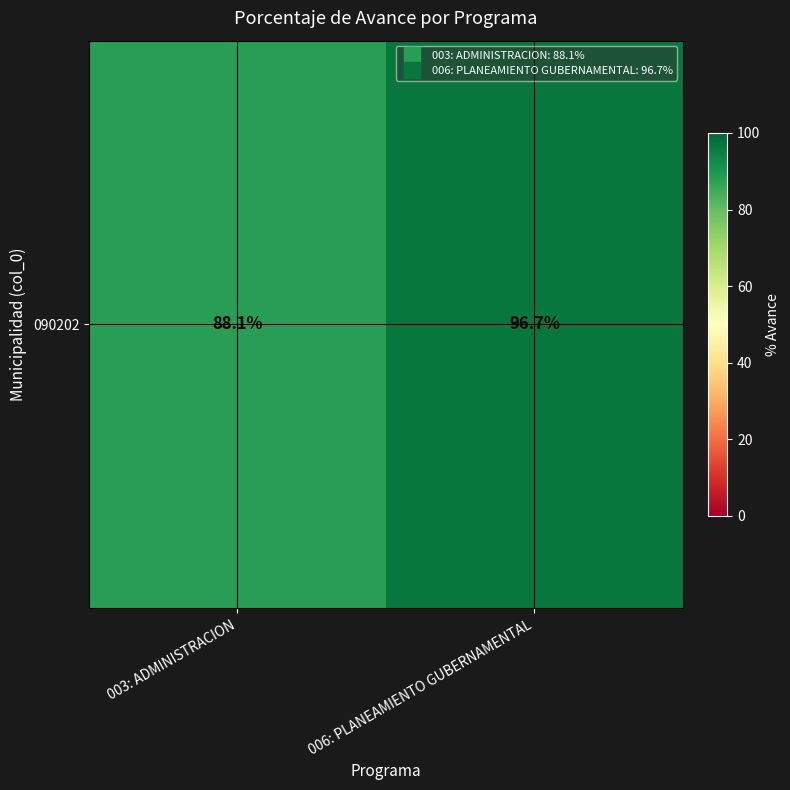

True or false: the data shows 27.3 at 003: ADMINISTRACION.

False